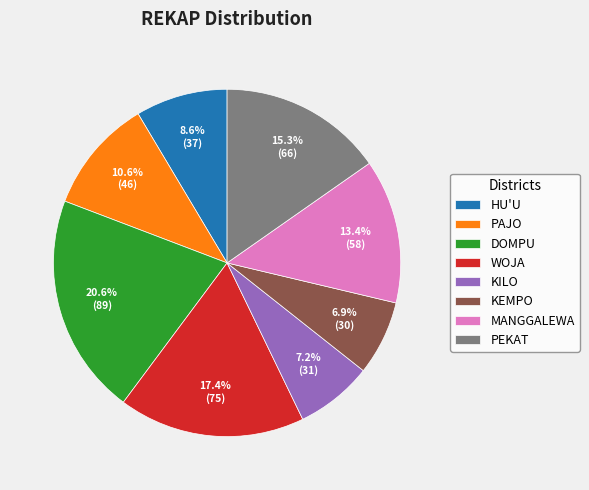

To the nearest percent, what is the difference between the DOMPU and WOJA slice percentages?

3%